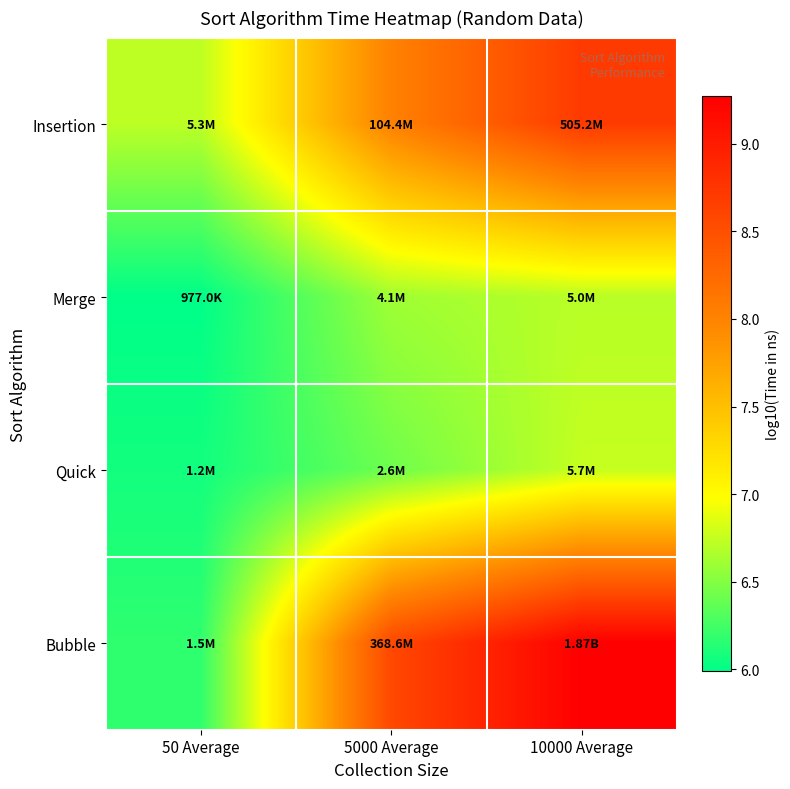

Which series has the largest total across all categories?

Bubble